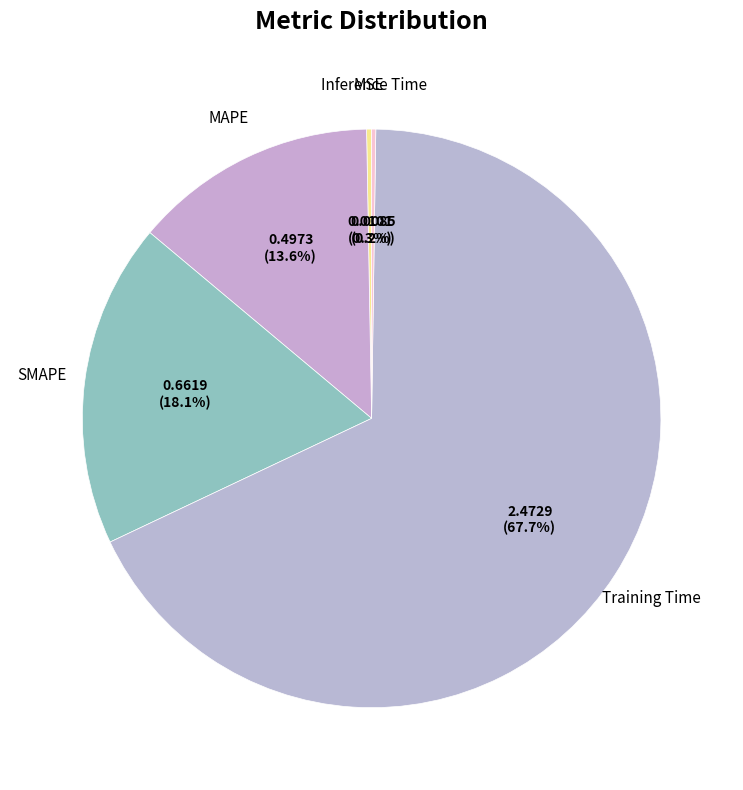

Between MSE and MAPE, which is larger?

MAPE